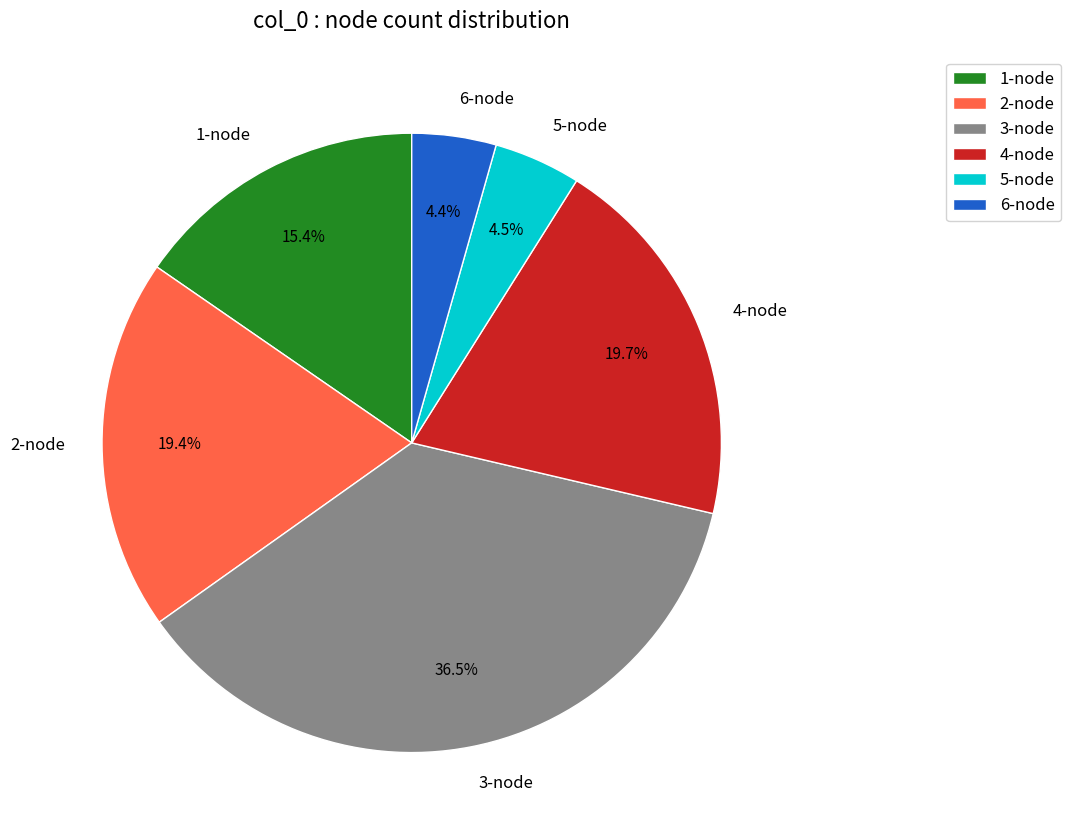

Which has a higher value, 2-node or 3-node?

3-node